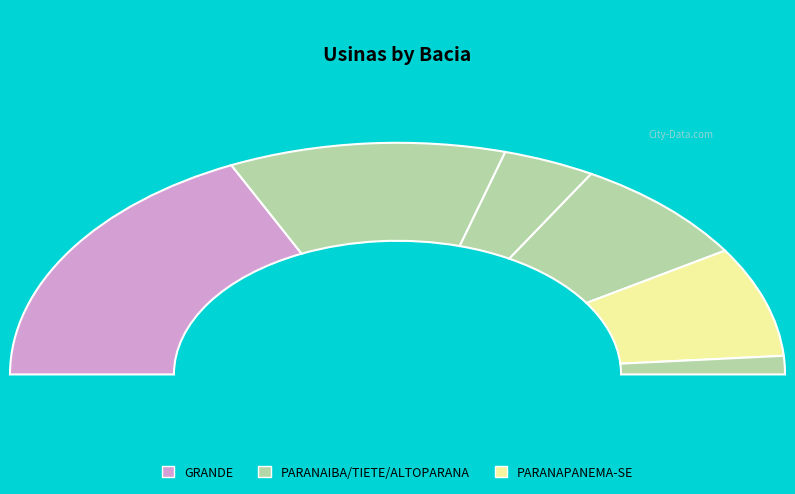

To the nearest percent, what is the average slice percentage?

17%